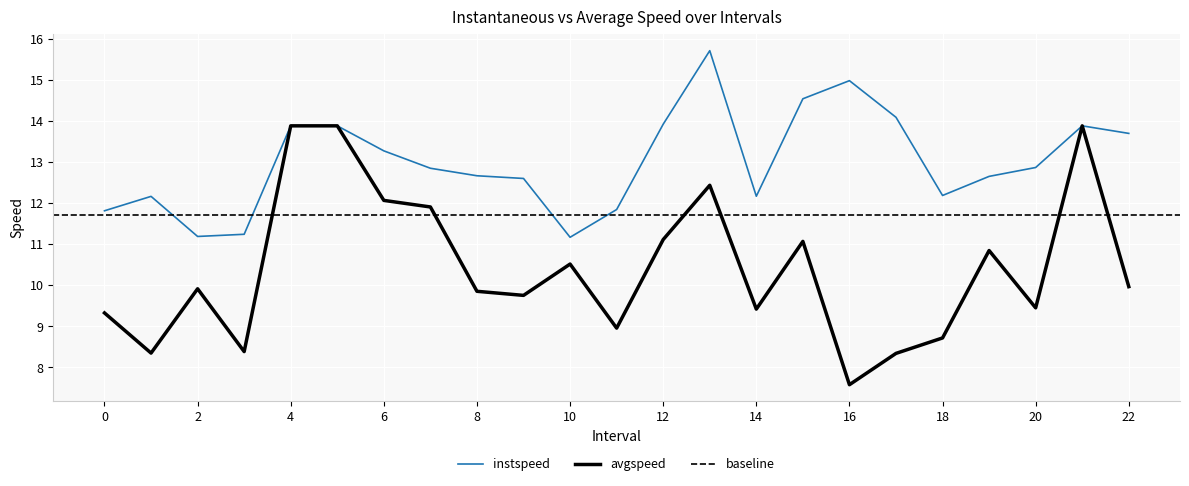

True or false: avgspeed and instspeed cross at least once.

False